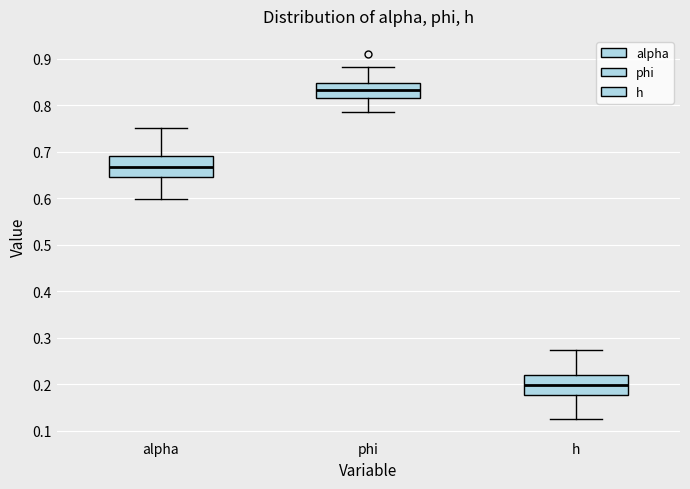

Which box's median line is the highest?

phi